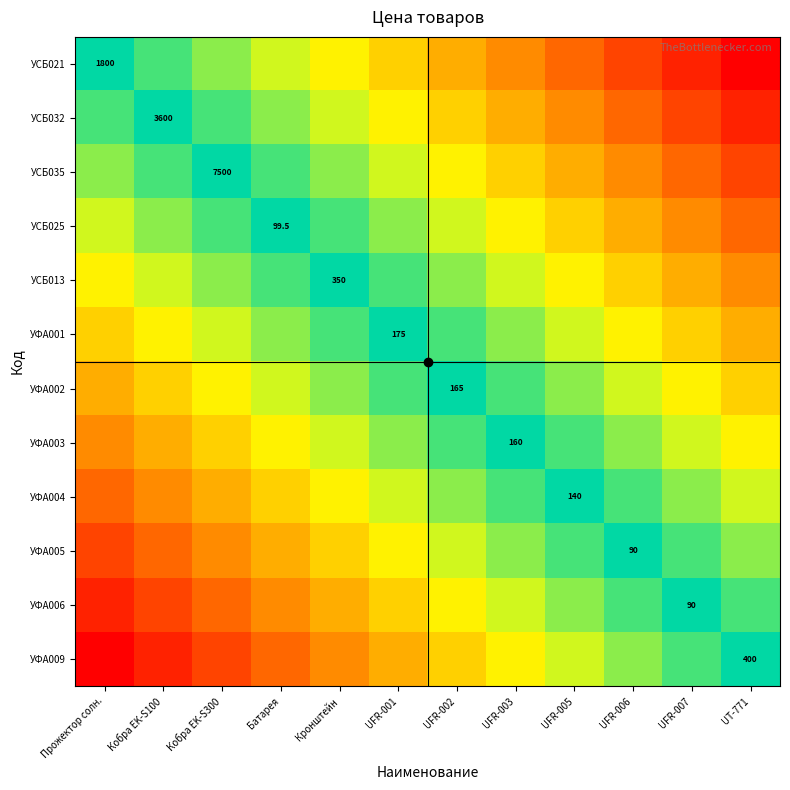

Which category has the lowest value across all series?

Прожектор солн.